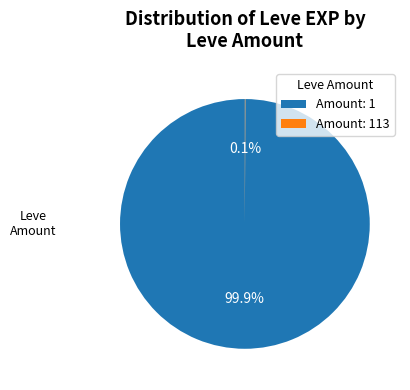

How much of the chart is everything except Amount: 1?

0.1%